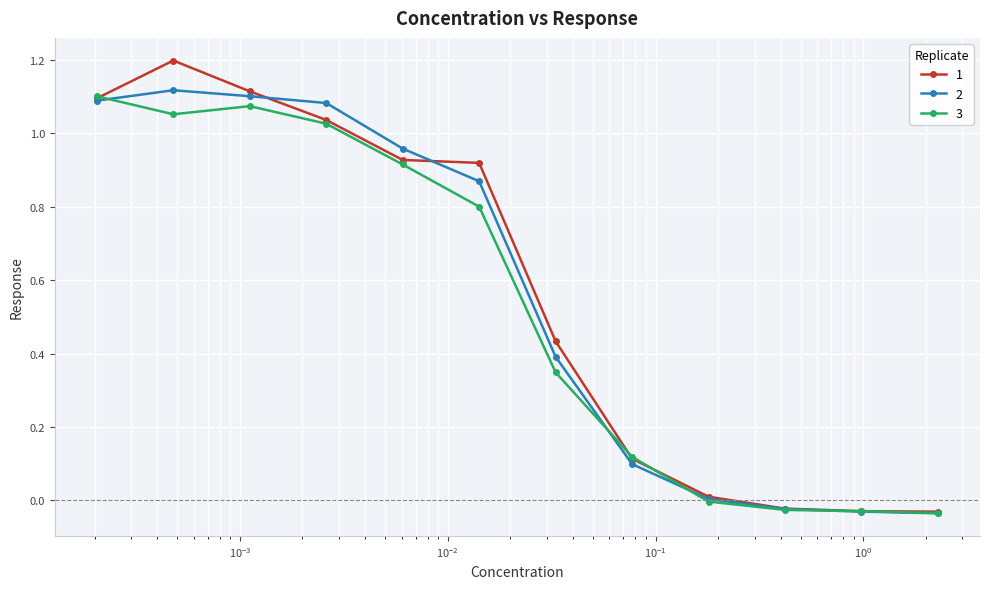

What is the greatest value displayed?

1.2